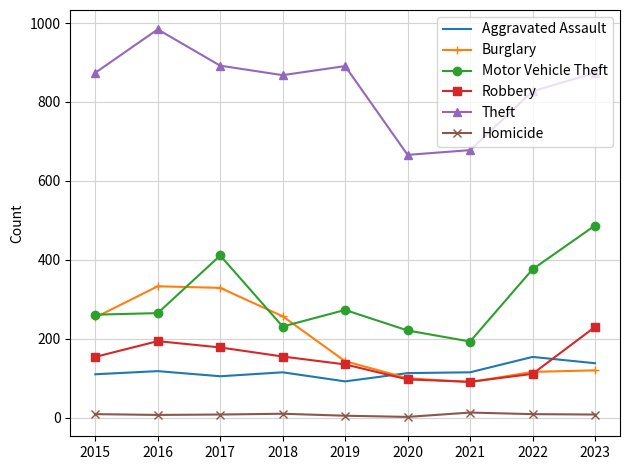

True or false: Aggravated Assault and Theft cross at least once.

False